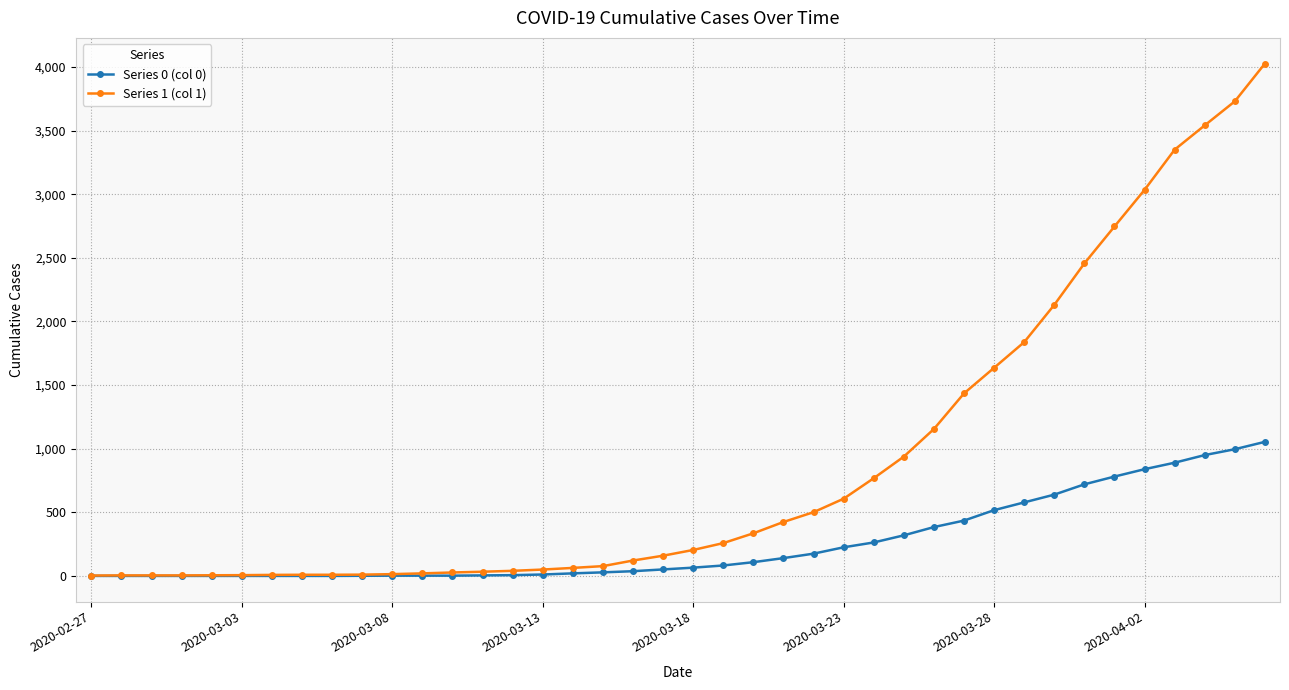

Does the chart have visible grid lines?

Yes